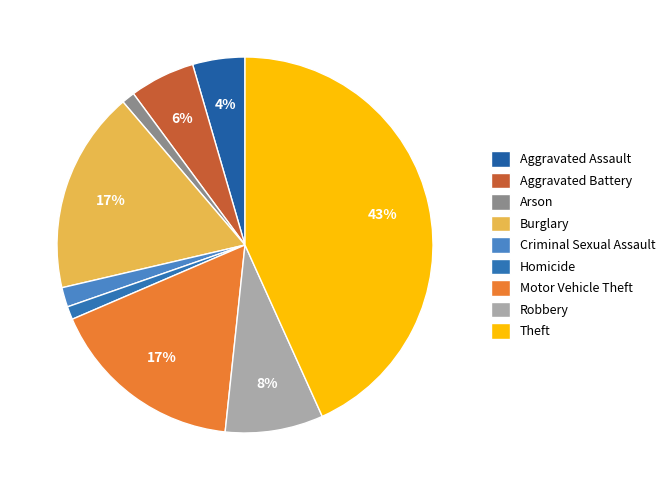

To the nearest percent, what is the difference between the Motor Vehicle Theft and Theft slice percentages?

26%